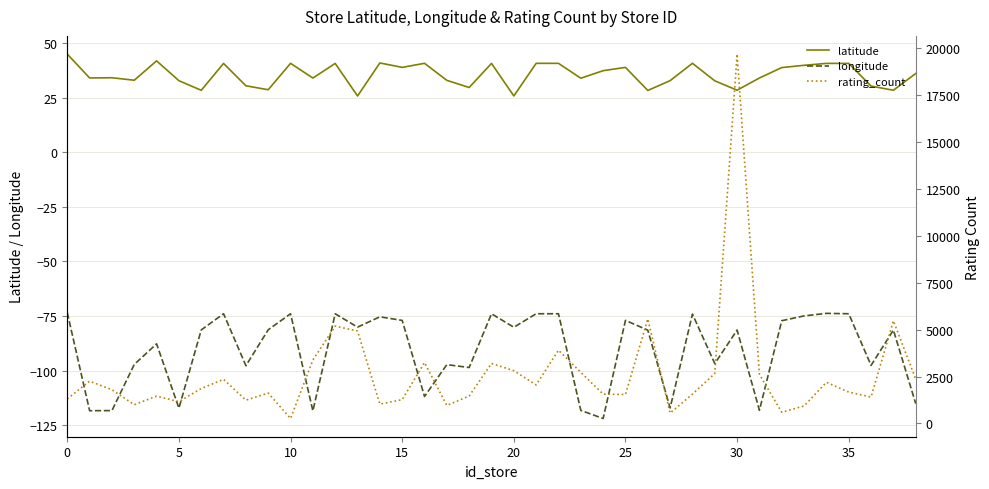

What are all the series names shown in the legend?

latitude, longitude, rating_count